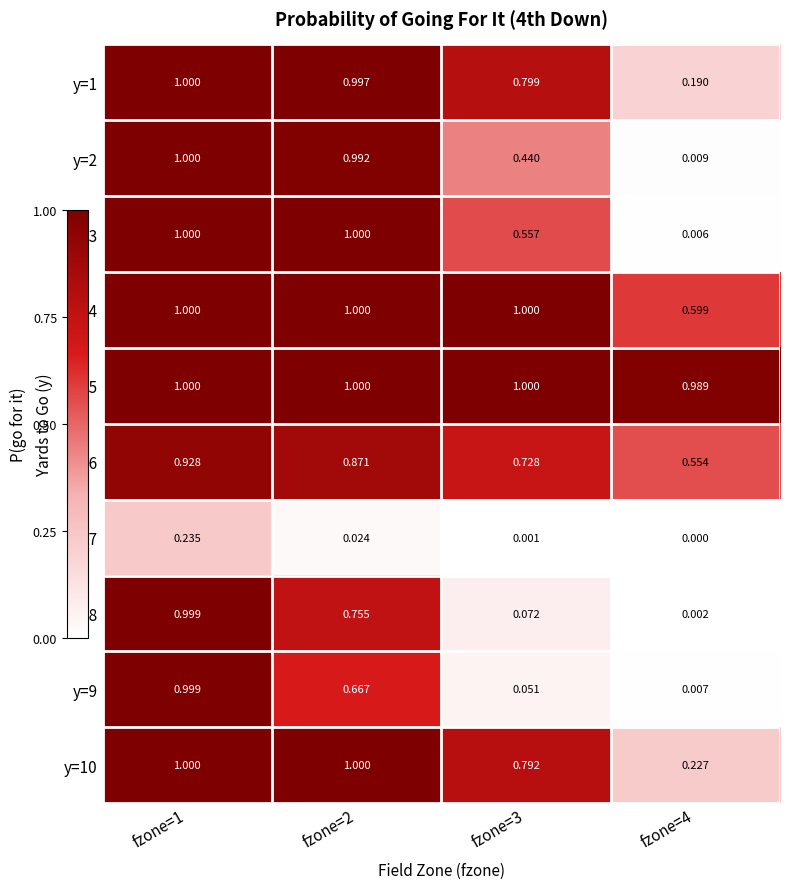

Is the value of y=9 at fzone=1 greater than the value of y=5 at fzone=3?

No